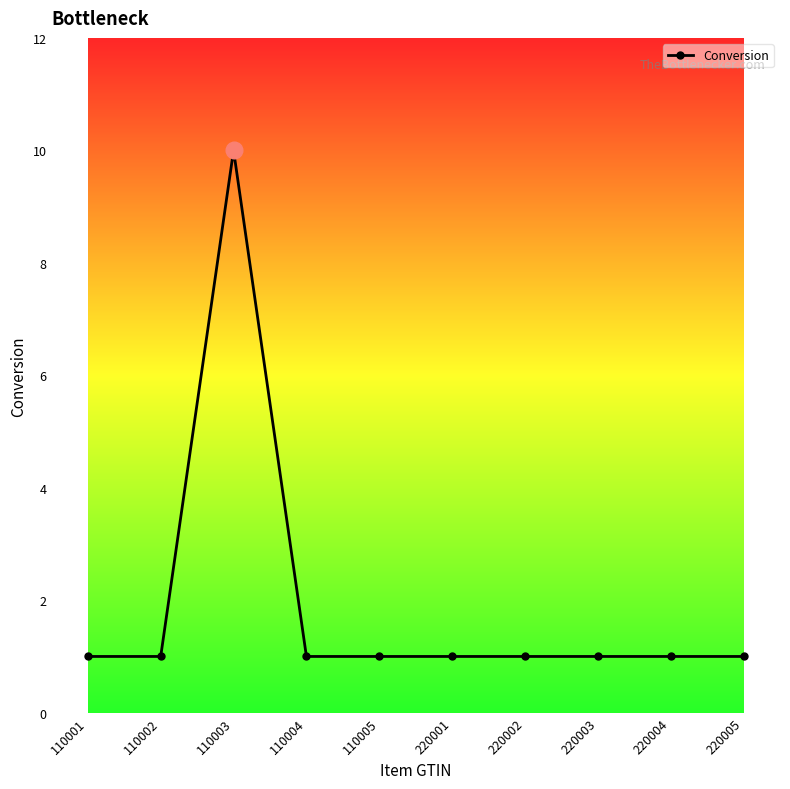

What is the ratio of the value at 220003 to the value at 110001?

1.0